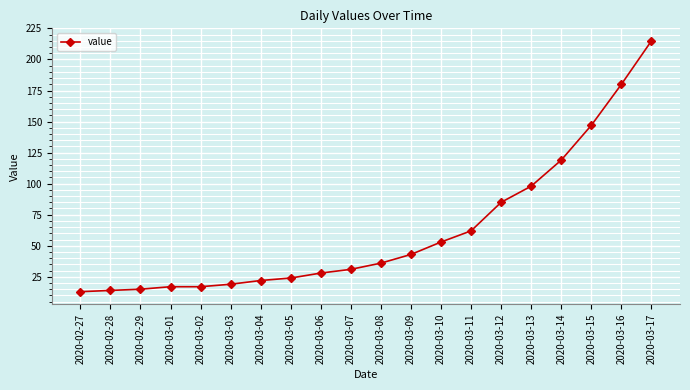

What is the label of the 2nd point from the right?

2020-03-16